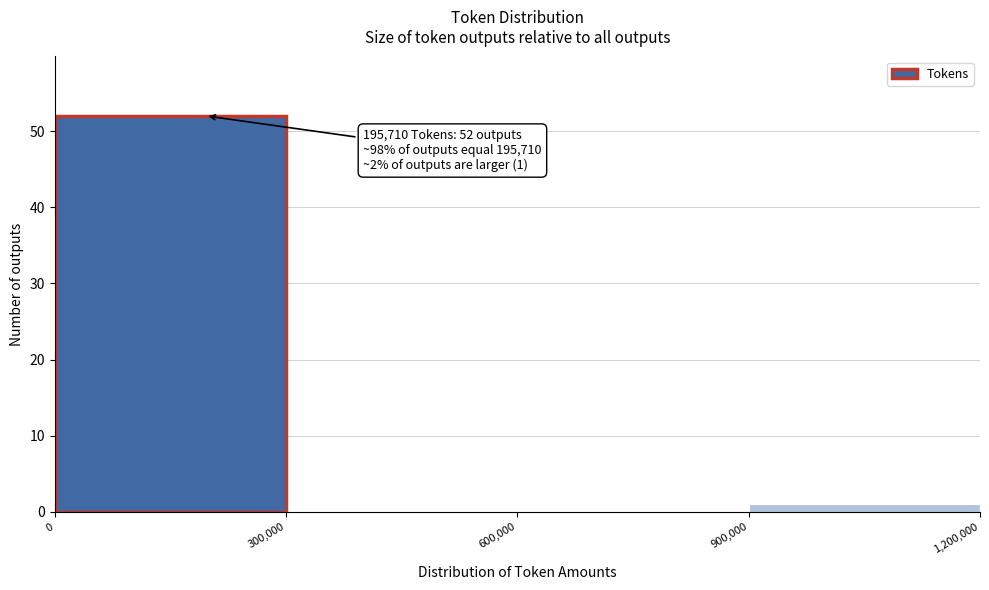

Over which range of the x-axis is the bar tallest?

0 to 300,000